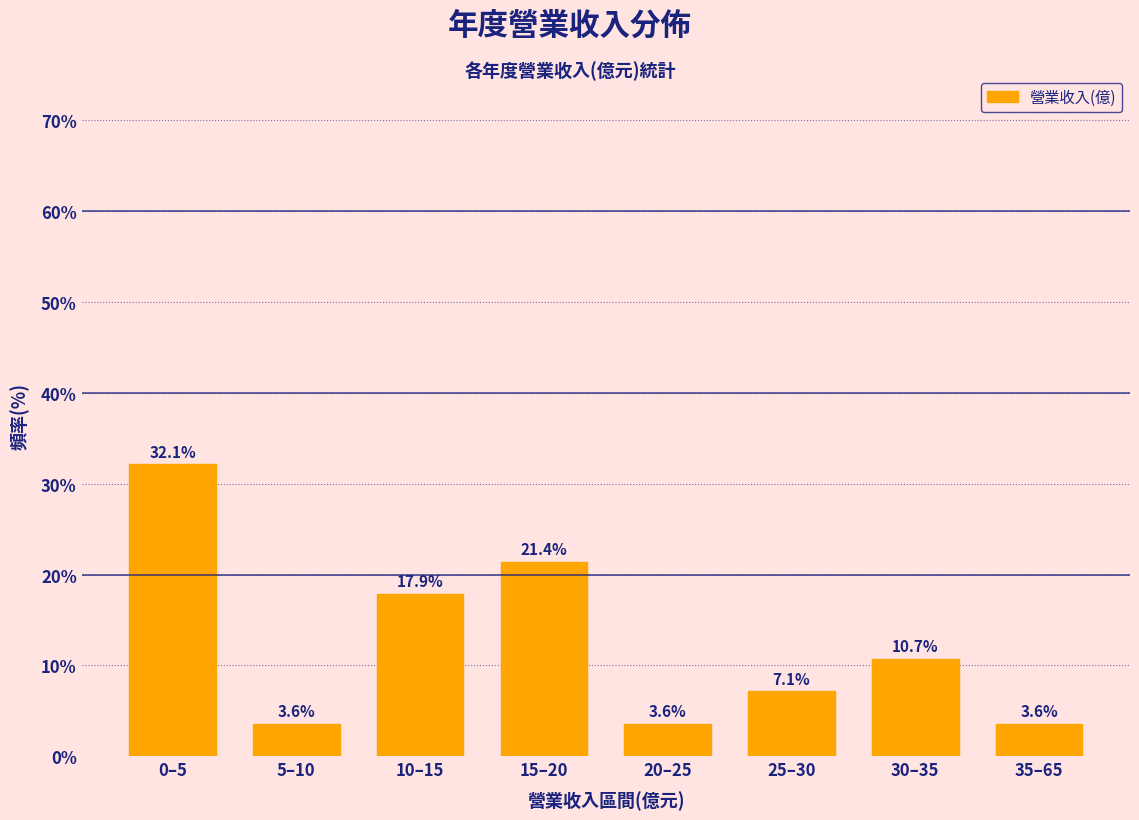

Reading left to right, list all the values displayed in this chart.

0–5=32.1	5–10=3.6	10–15=17.9	15–20=21.4	20–25=3.6	25–30=7.1	30–35=10.7	35–65=3.6